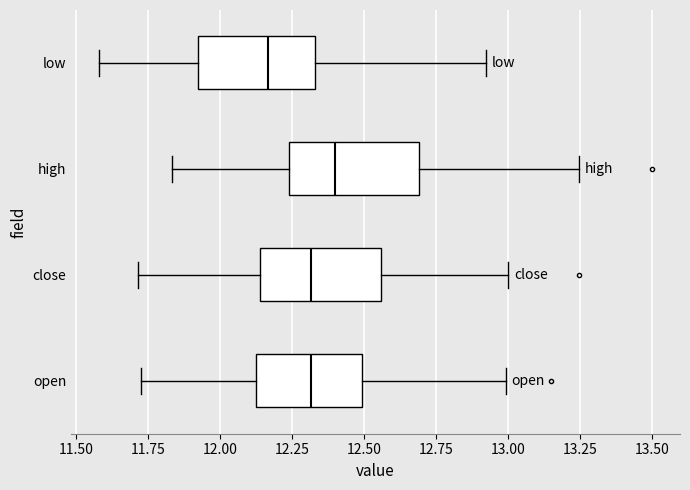

Reading bottom to top, read every box against the x-axis: the position of its median line, the range the box covers, and the ends of its whiskers. The values are not printed on the chart, so give them approximately, as read against the axis.

open: median 12.30, box 12.10 to 12.50, whiskers 11.75 to 13.00
close: median 12.30, box 12.15 to 12.55, whiskers 11.70 to 13.00
high: median 12.40, box 12.25 to 12.70, whiskers 11.85 to 13.25
low: median 12.15, box 11.90 to 12.35, whiskers 11.60 to 12.90